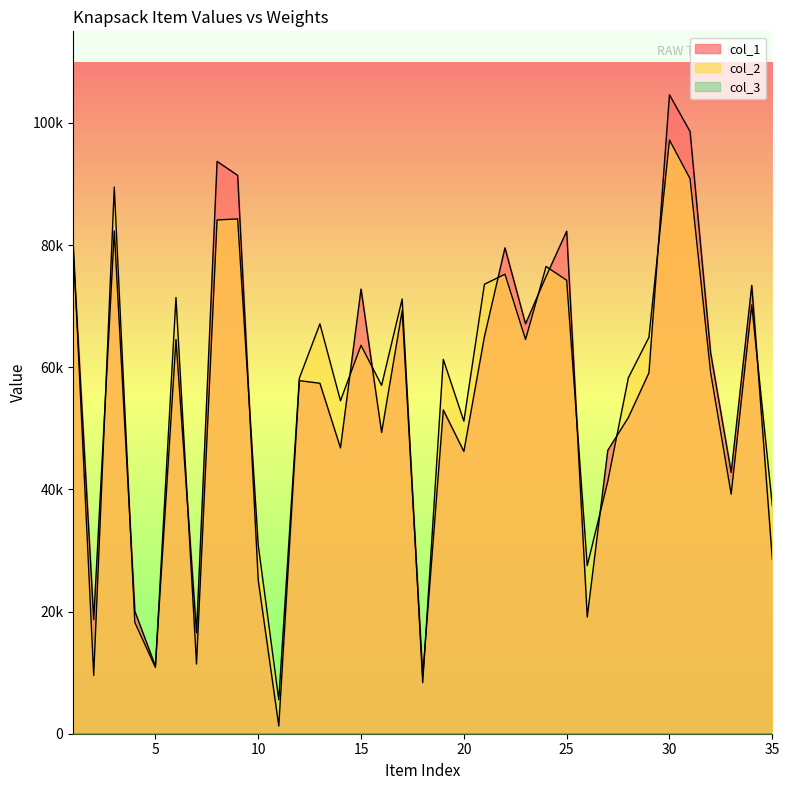

Does the chart display data point markers on the line(s)?

No